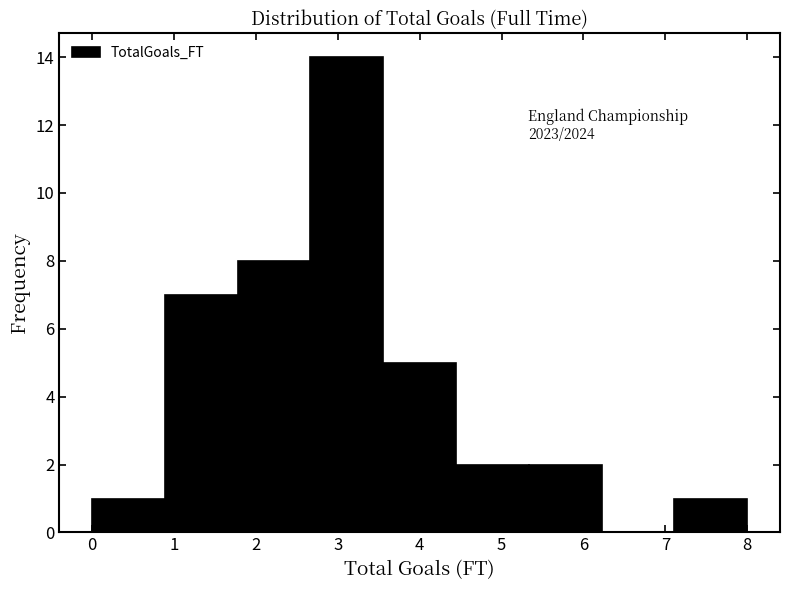

Which range on the x-axis has the tallest bar?

2.7 to 3.6